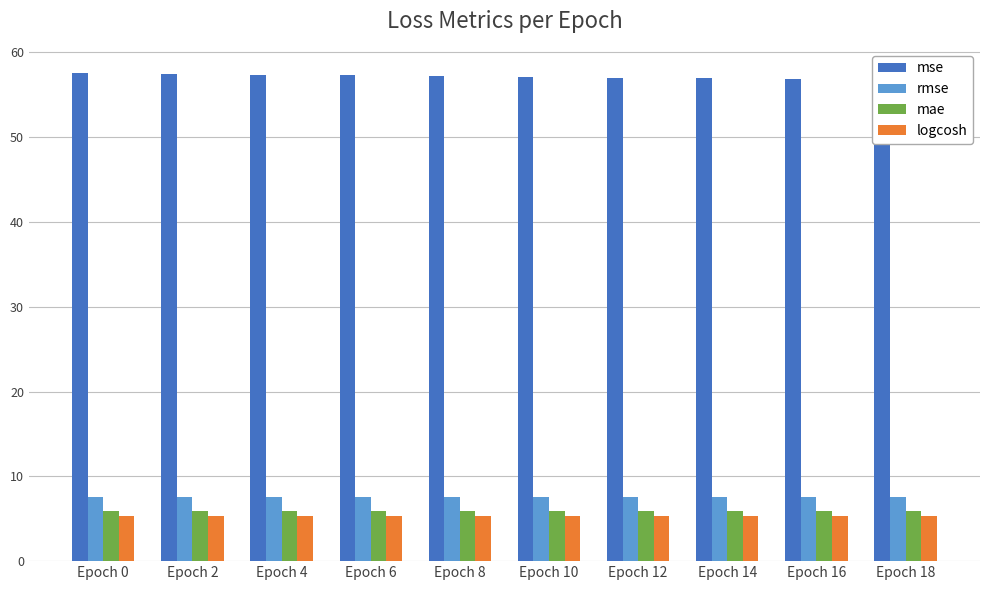

At which category is the sum across all series the highest?

Epoch 0